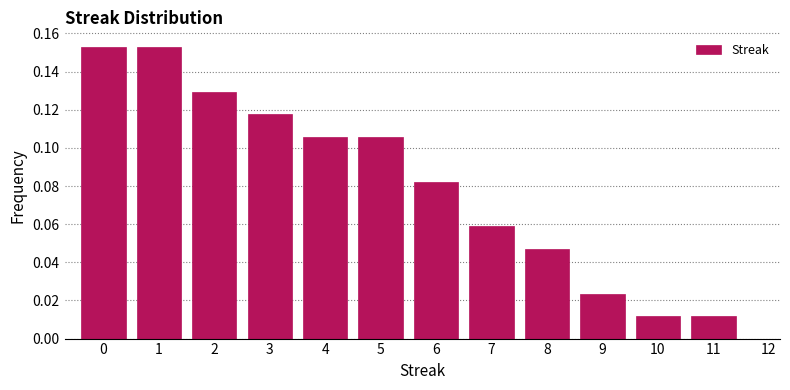

Reading left to right, transcribe this chart: for each bar, give the range it covers on the x-axis and its height. The values are not printed on the chart, so give them approximately, as read against the axis.

-0.5 to 0.5: 0.152
0.5 to 1.5: 0.152
1.5 to 2.5: 0.130
2.5 to 3.5: 0.118
3.5 to 4.5: 0.106
4.5 to 5.5: 0.106
5.5 to 6.5: 0.082
6.5 to 7.5: 0.058
7.5 to 8.5: 0.048
8.5 to 9.5: 0.024
9.5 to 10.5: 0.012
10.5 to 11.5: 0.012